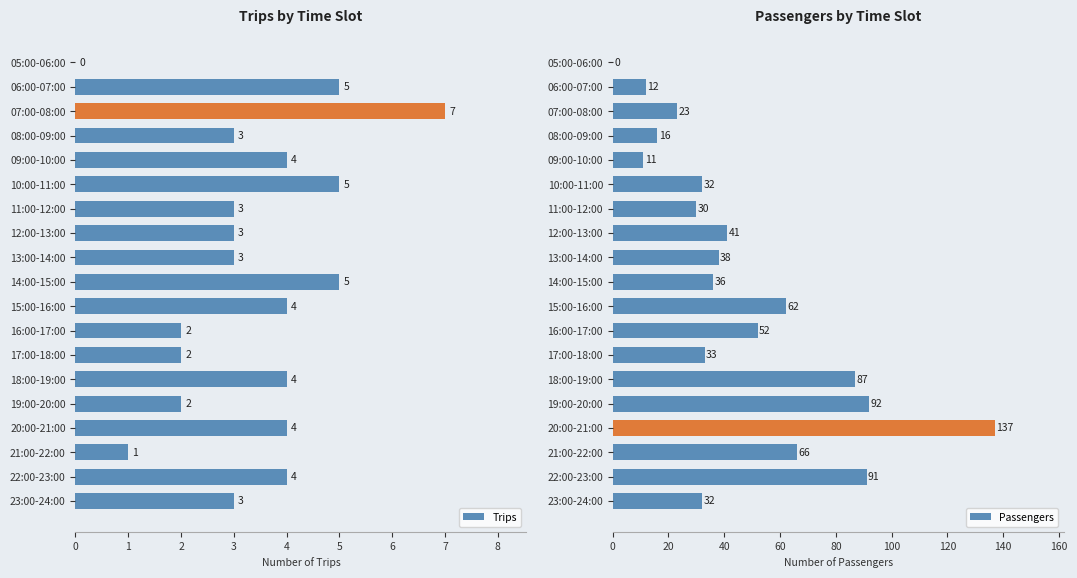

What is the sum of all Trips values?

64